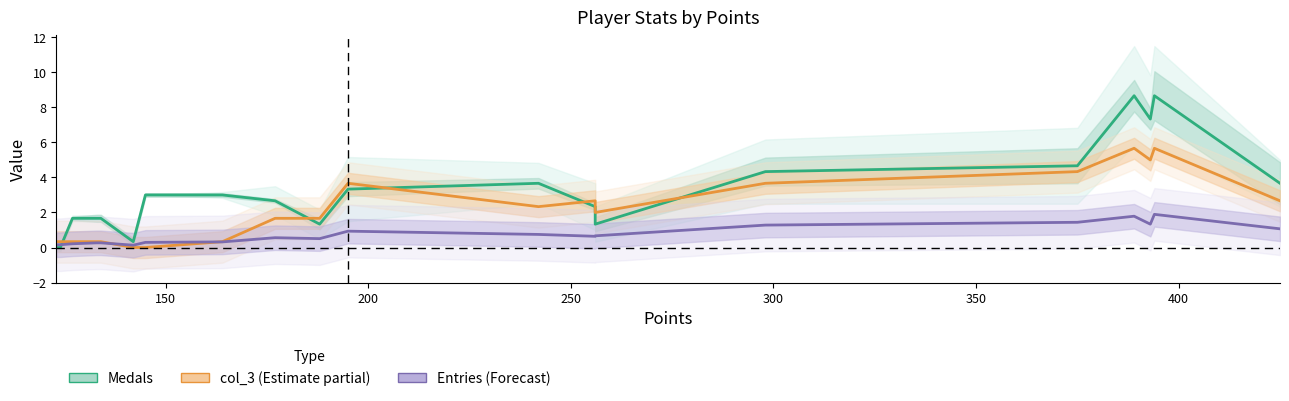

At how many categories does at least one series exceed 6?

3